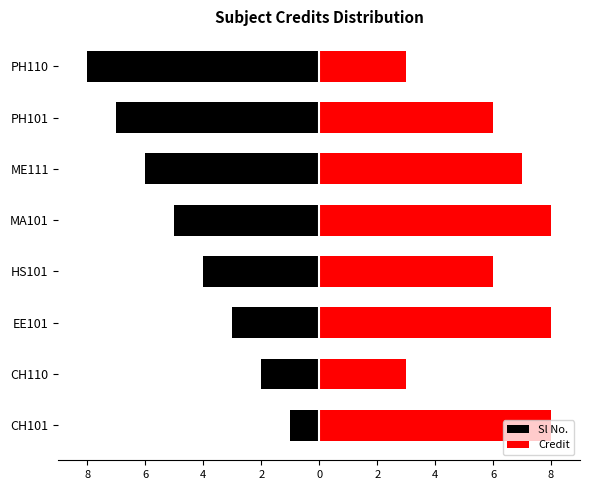

Between HS101 and ME111, which series saw the biggest shift?

Sl No.